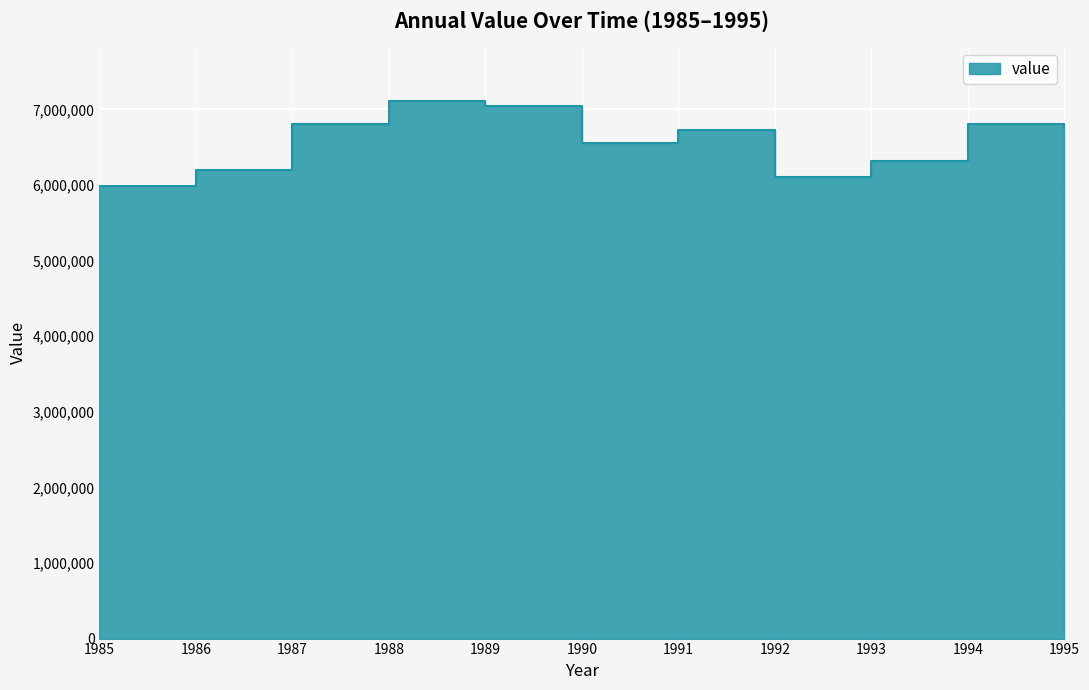

What is the change in value from 1988 to 1991?

-387295